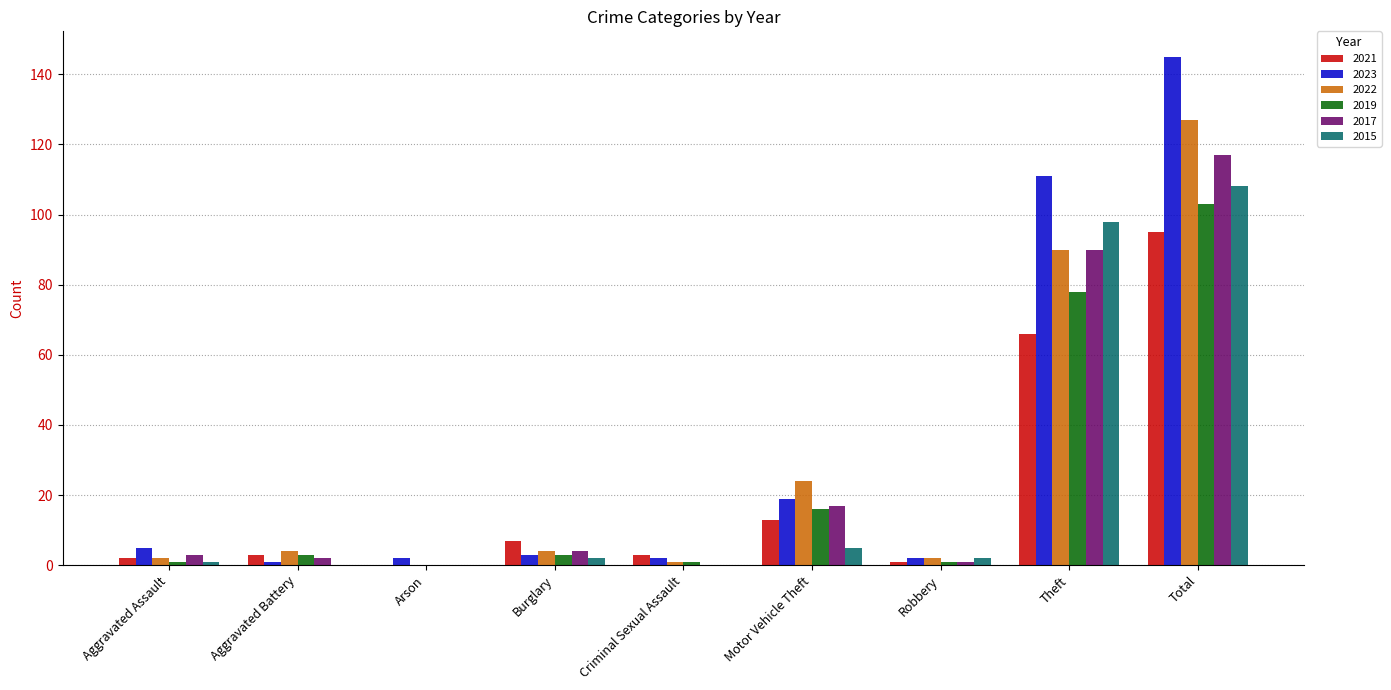

What is the sum of the 2023 values at Total and Motor Vehicle Theft?

164